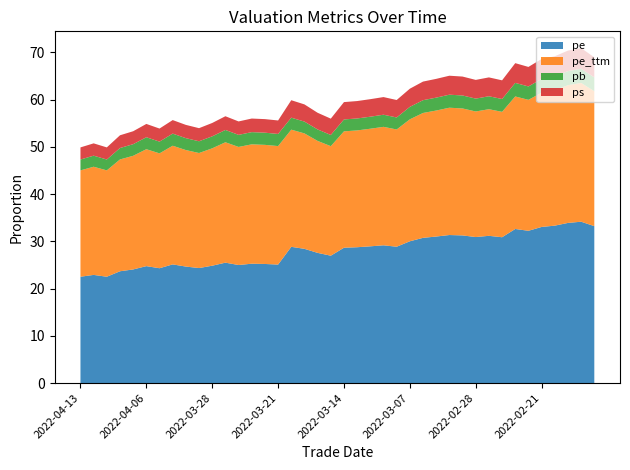

Reading left to right, list all the values displayed in this chart.

pe: 2022-04-13=22.5	2022-04-12=22.9	2022-04-11=22.5	2022-04-08=23.7	2022-04-07=24.1	2022-04-06=24.8	2022-04-01=24.3	2022-03-31=25.1	2022-03-30=24.7	2022-03-29=24.3	2022-03-28=24.8	2022-03-25=25.5	2022-03-24=25.0	2022-03-23=25.3	2022-03-22=25.2	2022-03-21=25.1	2022-03-18=28.8	2022-03-17=28.4	2022-03-16=27.6	2022-03-15=27.0	2022-03-14=28.6	2022-03-11=28.8	2022-03-10=28.9	2022-03-09=29.2	2022-03-08=28.9	2022-03-07=30.0	2022-03-04=30.7	2022-03-03=31.0	2022-03-02=31.3	2022-03-01=31.2	2022-02-28=30.9	2022-02-25=31.2	2022-02-24=30.9	2022-02-23=32.6	2022-02-22=32.2	2022-02-21=33.0	2022-02-18=33.3	2022-02-17=33.9	2022-02-16=34.2	2022-02-15=33.2
pe_ttm: 2022-04-13=22.5	2022-04-12=22.9	2022-04-11=22.5	2022-04-08=23.7	2022-04-07=24.1	2022-04-06=24.8	2022-04-01=24.3	2022-03-31=25.1	2022-03-30=24.7	2022-03-29=24.3	2022-03-28=24.8	2022-03-25=25.5	2022-03-24=25.0	2022-03-23=25.3	2022-03-22=25.2	2022-03-21=25.1	2022-03-18=24.8	2022-03-17=24.4	2022-03-16=23.7	2022-03-15=23.2	2022-03-14=24.6	2022-03-11=24.7	2022-03-10=24.9	2022-03-09=25.1	2022-03-08=24.8	2022-03-07=25.8	2022-03-04=26.4	2022-03-03=26.7	2022-03-02=26.9	2022-03-01=26.9	2022-02-28=26.6	2022-02-25=26.8	2022-02-24=26.5	2022-02-23=28.0	2022-02-22=27.7	2022-02-21=28.4	2022-02-18=28.7	2022-02-17=29.1	2022-02-16=29.4	2022-02-15=28.6
pb: 2022-04-13=2.3	2022-04-12=2.3	2022-04-11=2.3	2022-04-08=2.4	2022-04-07=2.5	2022-04-06=2.5	2022-04-01=2.5	2022-03-31=2.6	2022-03-30=2.5	2022-03-29=2.5	2022-03-28=2.5	2022-03-25=2.6	2022-03-24=2.6	2022-03-23=2.6	2022-03-22=2.6	2022-03-21=2.6	2022-03-18=2.5	2022-03-17=2.5	2022-03-16=2.4	2022-03-15=2.4	2022-03-14=2.5	2022-03-11=2.5	2022-03-10=2.5	2022-03-09=2.6	2022-03-08=2.5	2022-03-07=2.6	2022-03-04=2.7	2022-03-03=2.7	2022-03-02=2.8	2022-03-01=2.7	2022-02-28=2.7	2022-02-25=2.7	2022-02-24=2.7	2022-02-23=2.9	2022-02-22=2.8	2022-02-21=2.9	2022-02-18=2.9	2022-02-17=3.0	2022-02-16=3.0	2022-02-15=2.9
ps: 2022-04-13=2.6	2022-04-12=2.6	2022-04-11=2.6	2022-04-08=2.7	2022-04-07=2.7	2022-04-06=2.8	2022-04-01=2.8	2022-03-31=2.9	2022-03-30=2.8	2022-03-29=2.8	2022-03-28=2.8	2022-03-25=2.9	2022-03-24=2.8	2022-03-23=2.9	2022-03-22=2.9	2022-03-21=2.9	2022-03-18=3.7	2022-03-17=3.6	2022-03-16=3.5	2022-03-15=3.5	2022-03-14=3.7	2022-03-11=3.7	2022-03-10=3.7	2022-03-09=3.7	2022-03-08=3.7	2022-03-07=3.8	2022-03-04=3.9	2022-03-03=4.0	2022-03-02=4.0	2022-03-01=4.0	2022-02-28=4.0	2022-02-25=4.0	2022-02-24=4.0	2022-02-23=4.2	2022-02-22=4.1	2022-02-21=4.2	2022-02-18=4.3	2022-02-17=4.3	2022-02-16=4.4	2022-02-15=4.3